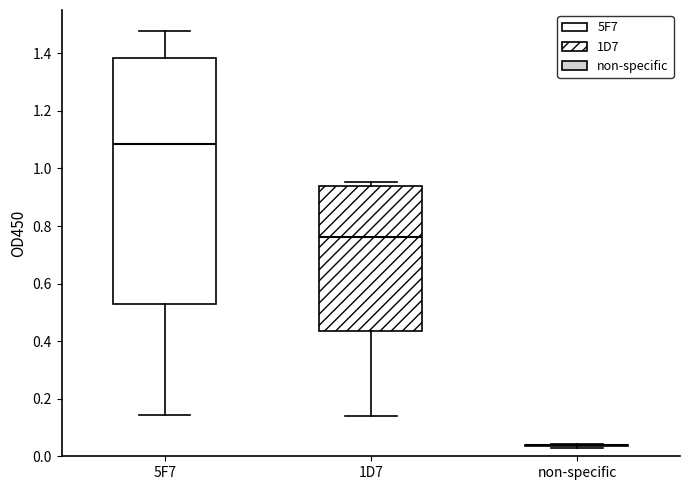

Reading left to right, read every box against the y-axis: the position of its median line, the range the box covers, and the ends of its whiskers. The values are not printed on the chart, so give them approximately, as read against the axis.

5F7: median 1.08, box 0.52 to 1.38, whiskers 0.14 to 1.48
1D7: median 0.76, box 0.44 to 0.94, whiskers 0.14 to 0.96
non-specific: box collapsed to a line at 0.04, whiskers 0.04 to 0.04